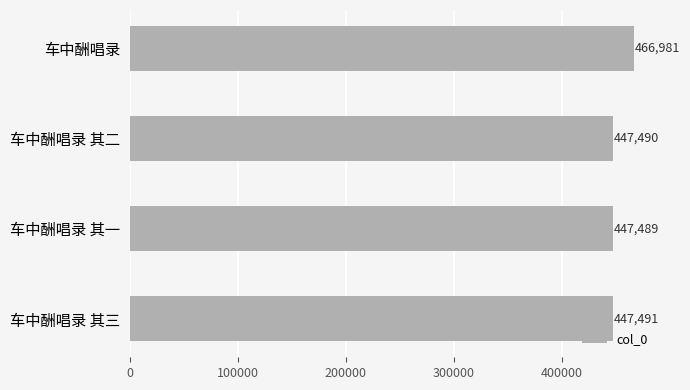

Reading bottom to top, list all the values displayed in this chart.

447491	447489	447490	466981